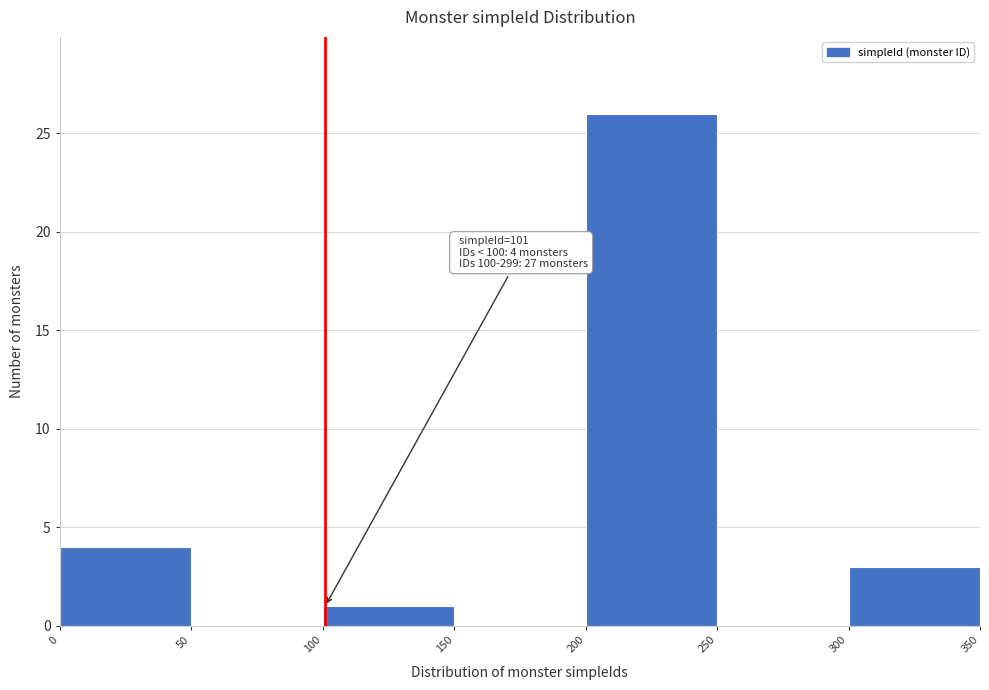

Which range on the x-axis has the tallest bar?

200 to 250